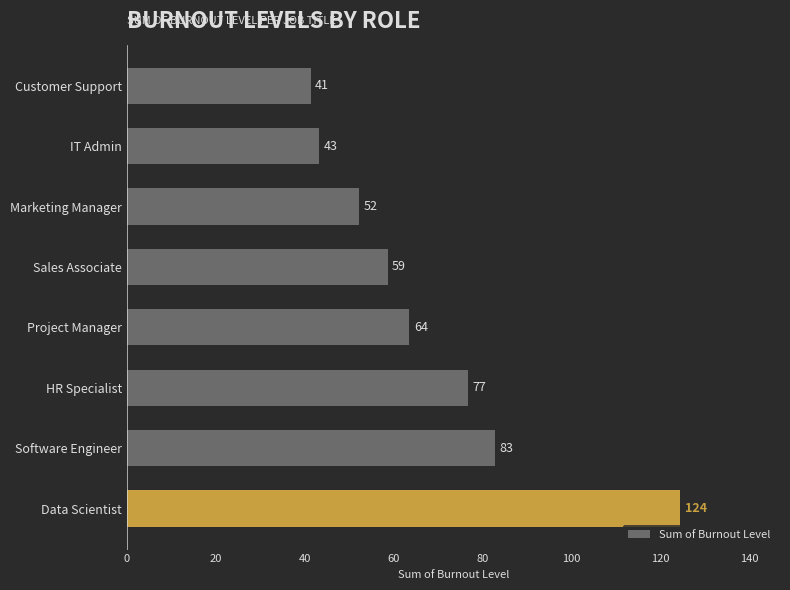

The chart shows a value of 52.1 at Marketing Manager. True or false?

True